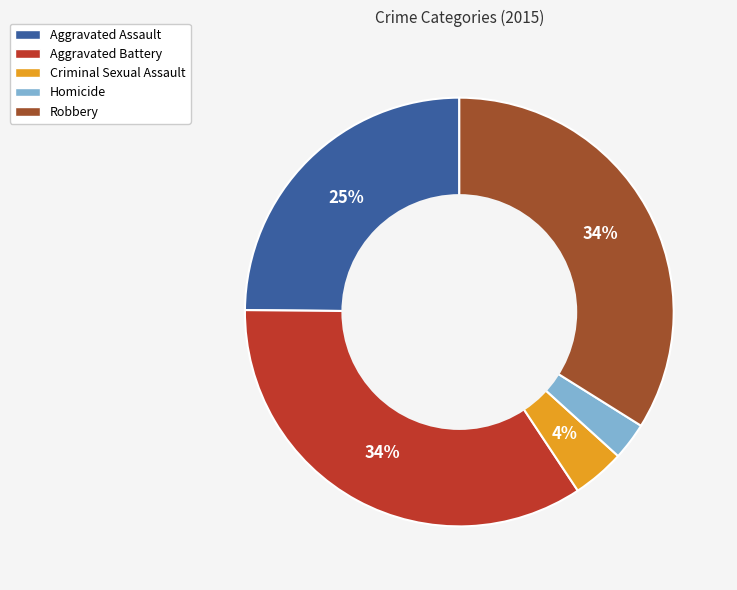

True or false: Homicide accounts for 8% of the total.

False